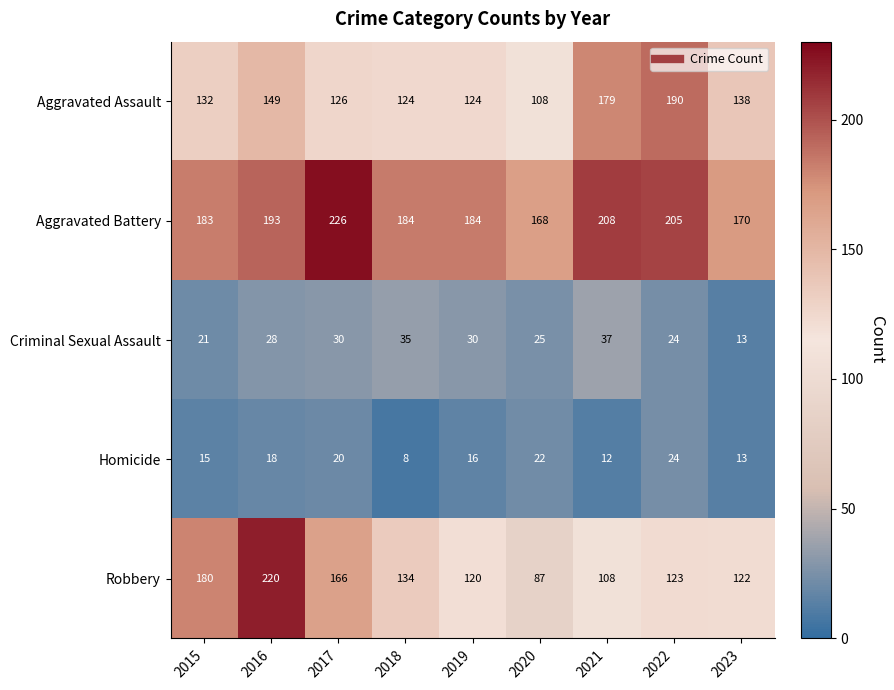

The value of Robbery at 2018 is 134. True or false?

True